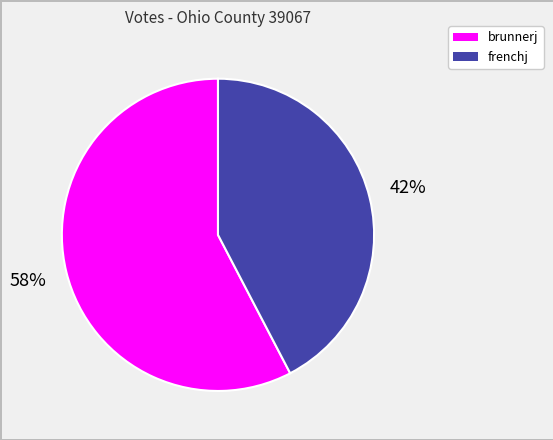

The frenchj slice represents 42% of the pie. True or false?

True